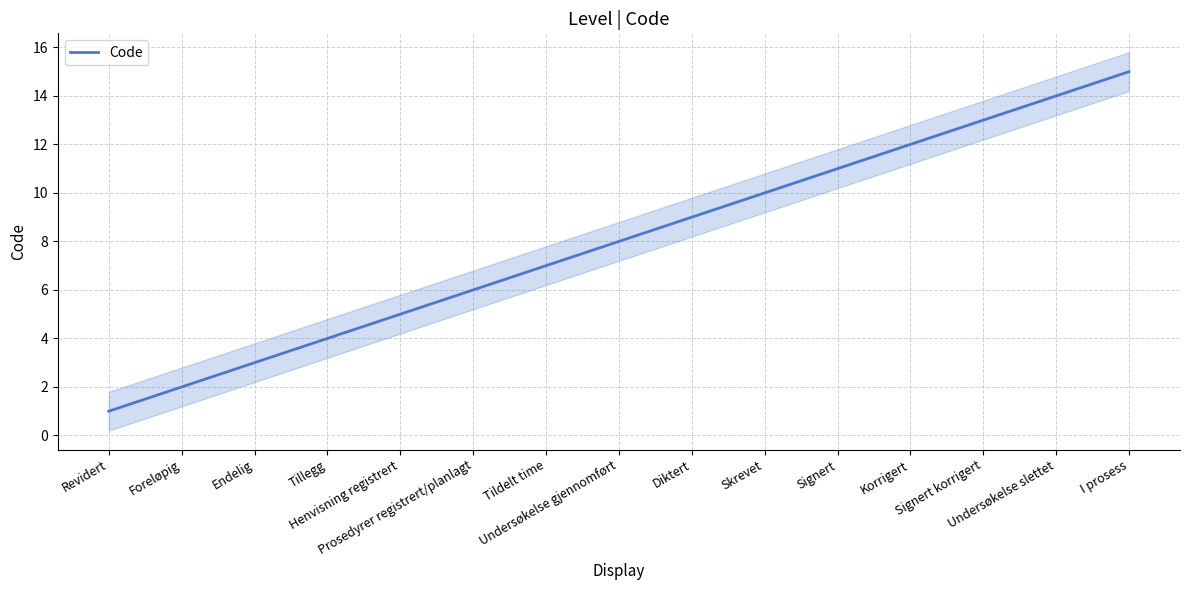

At which label does the data first exceed 8?

Diktert